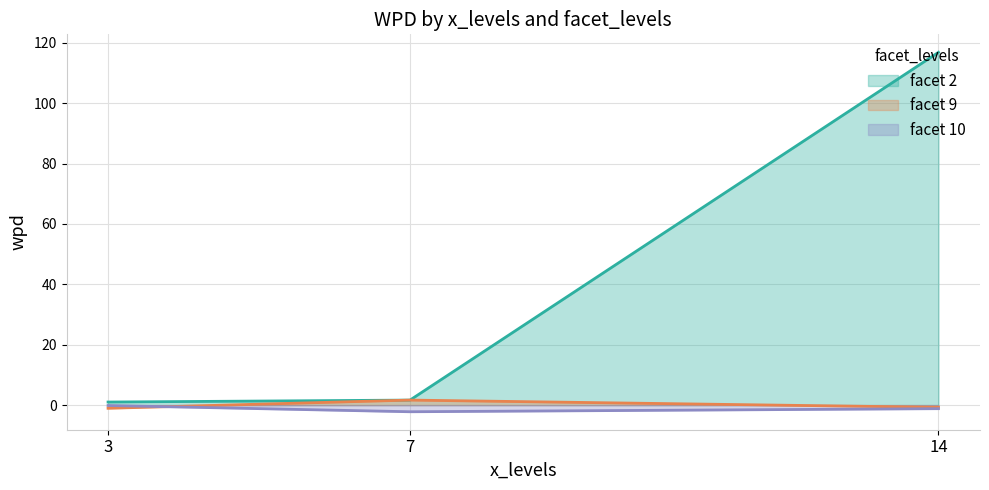

True or false: wpd and facet_levels cross at least once.

True